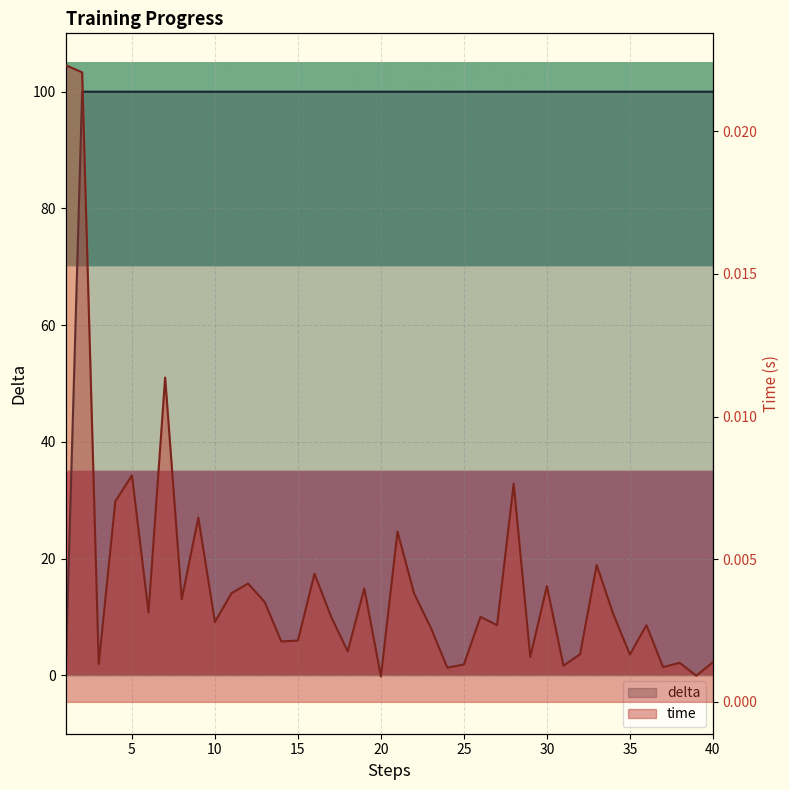

True or false: time and delta cross at least once.

True